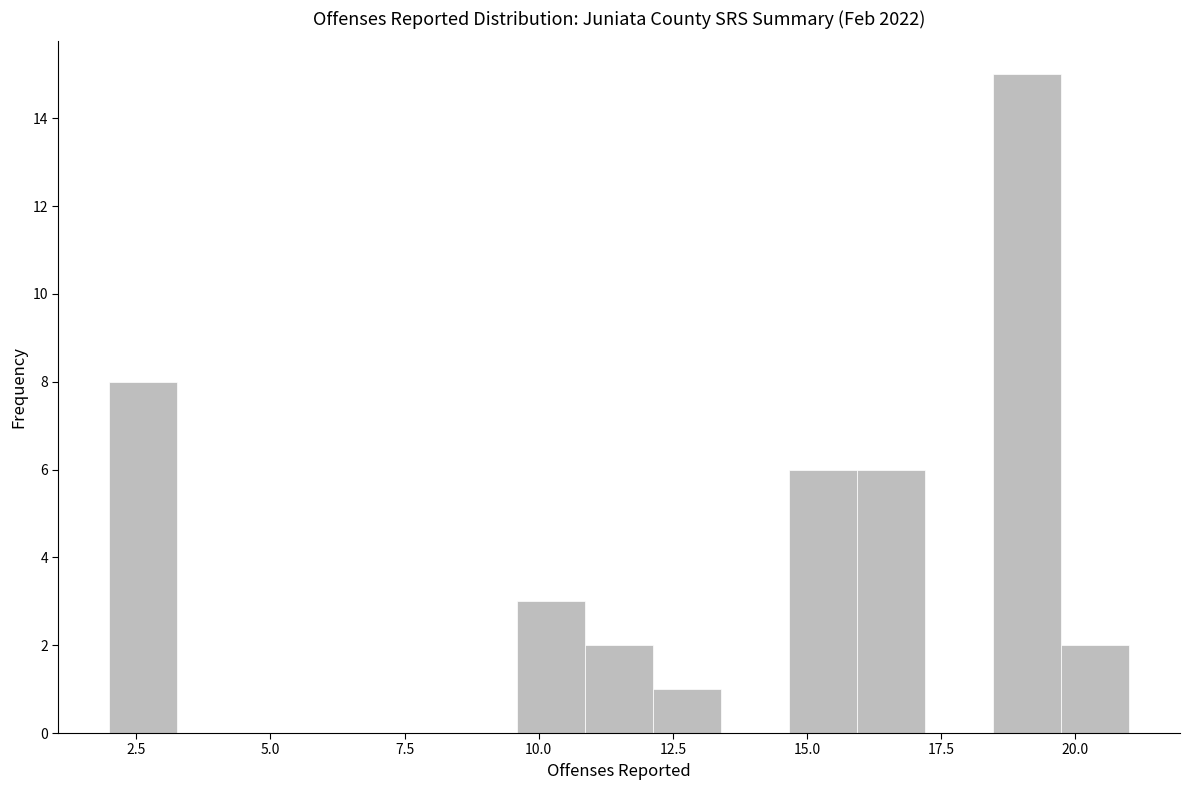

Around what value on the x-axis is the tallest bar? Give the approximate position of its centre, as read against the axis.

19.0